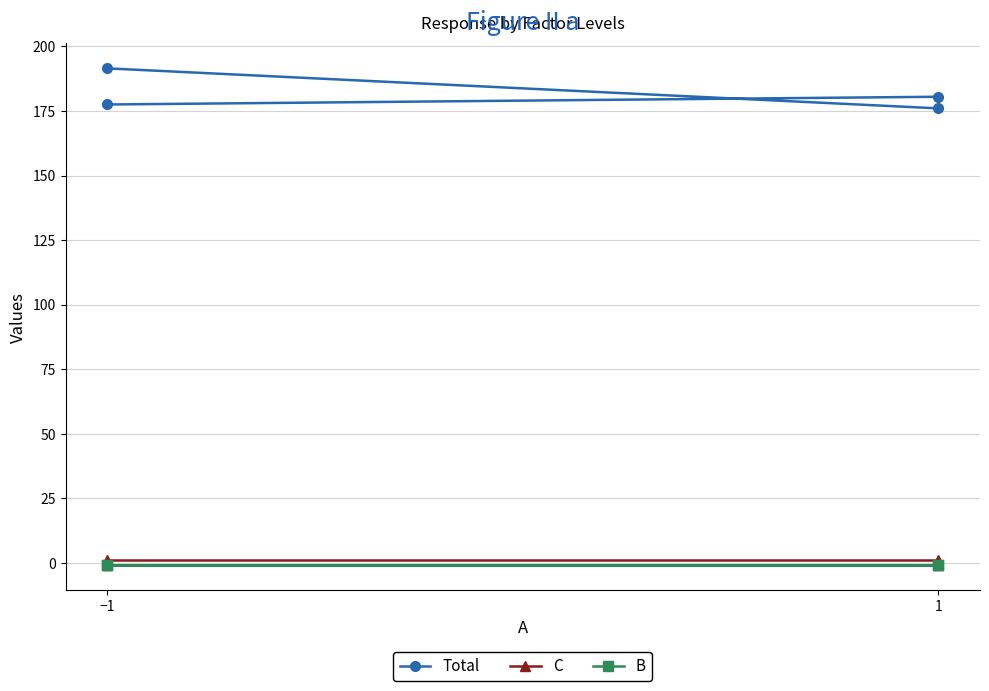

At which category is the sum across all series the highest?

−1